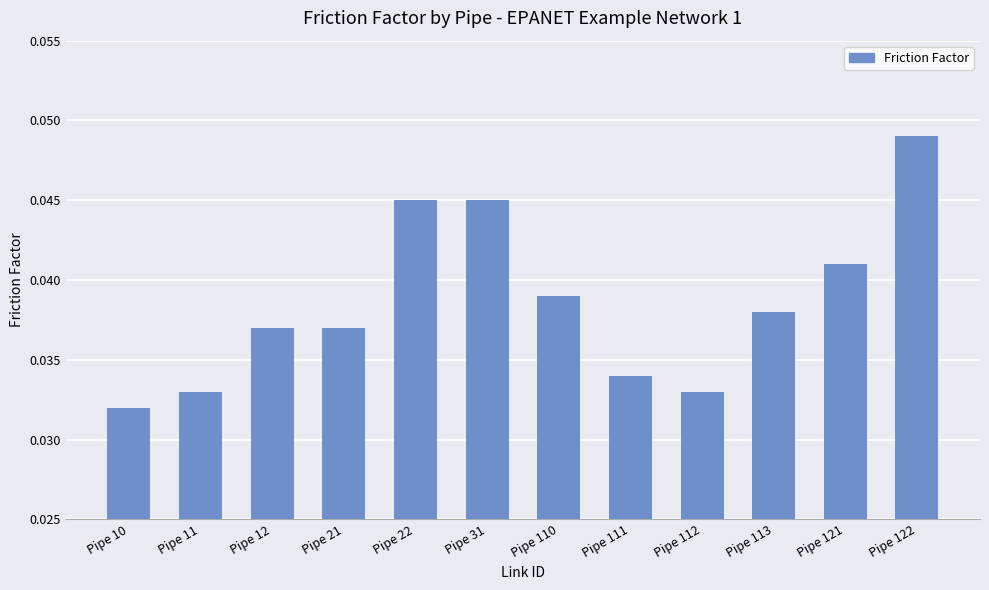

Which has a higher value, Pipe 122 or Pipe 21?

Pipe 122